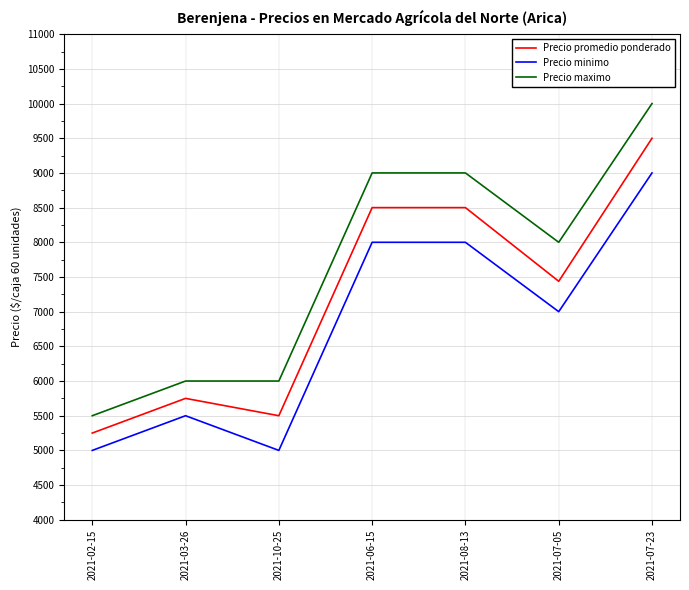

Which series has the largest total across all categories?

Precio maximo